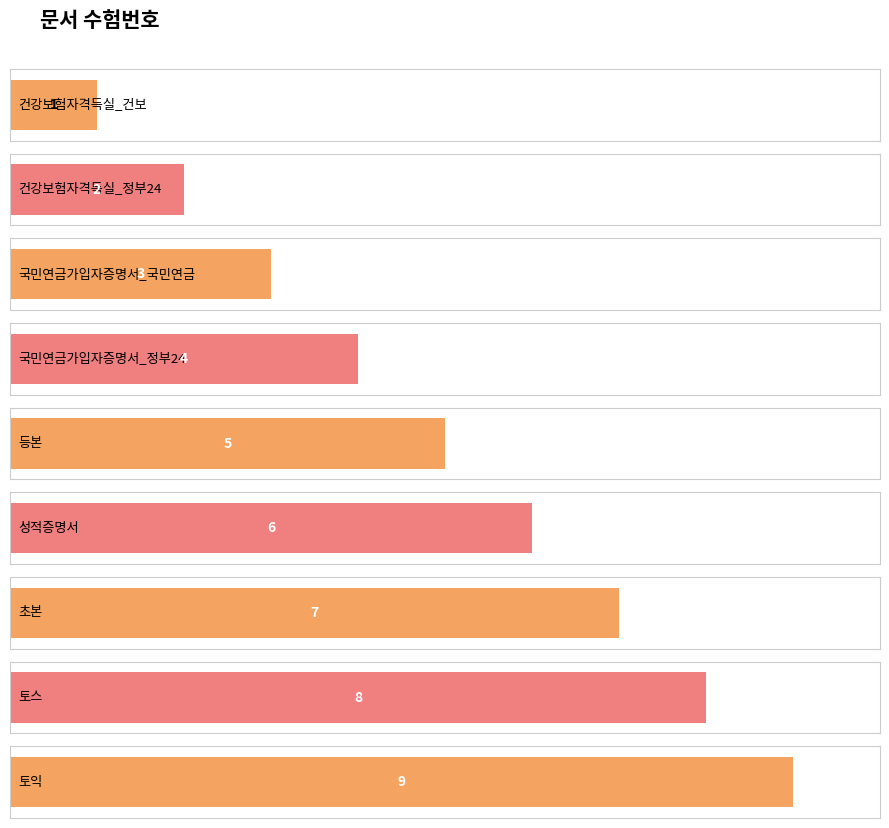

What is the sum of the values at 성적증명서.png and 건강보험자격득실_정부24.png?

8